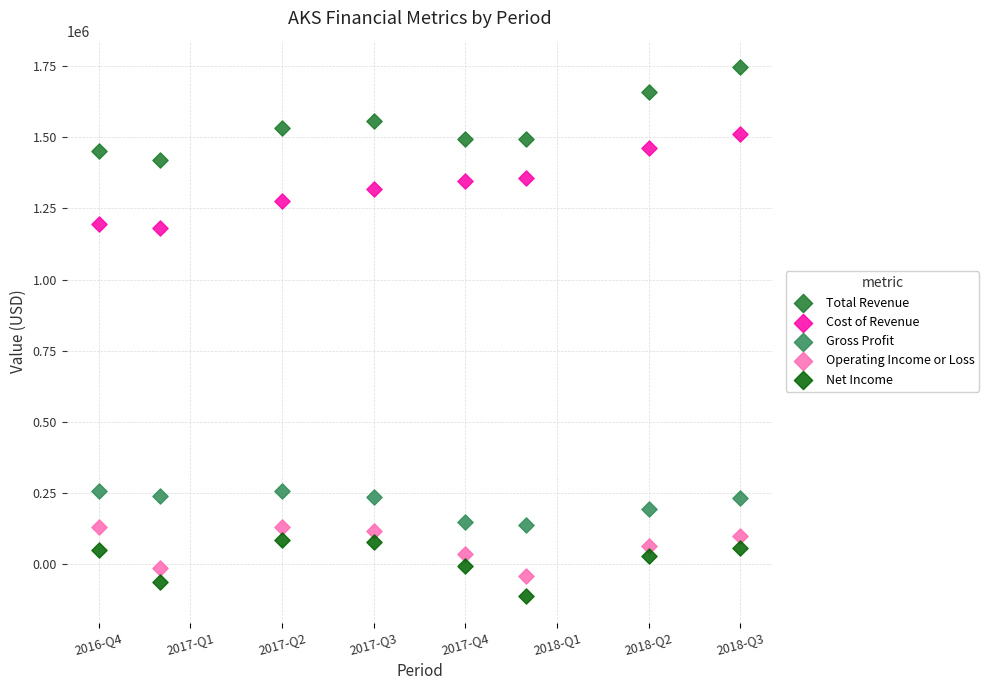

Across all data points, what is the range of Y values (max minus min)?

1858300